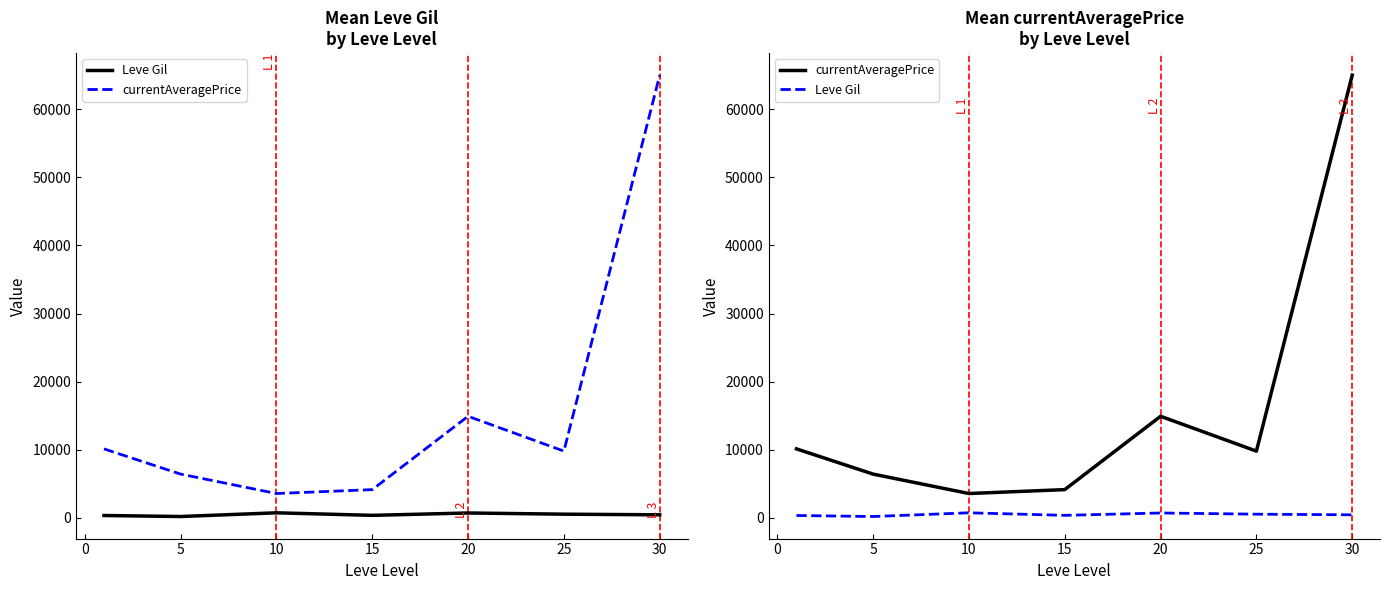

How many distinct data groups are displayed?

2